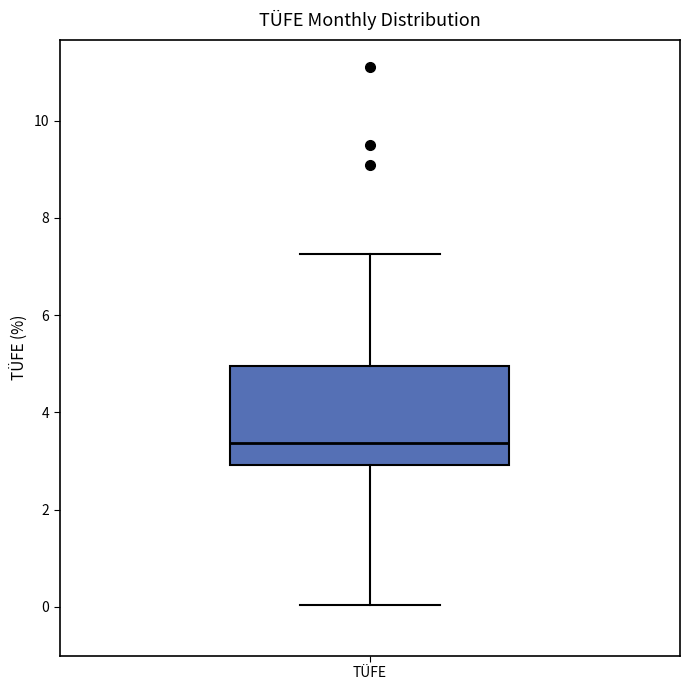

Transcribe this box plot: give where the median line is, the range the box spans, and where the two whiskers end, as read against the y-axis. The values are not printed on the chart, so give them approximately, as read against the axis.

median 3.4, box 3.0 to 5.0, whiskers 0.0 to 7.2